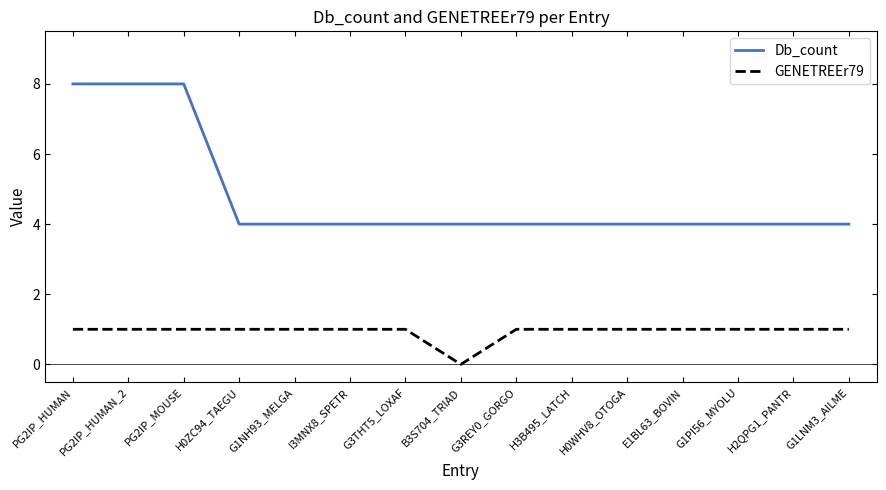

How many lines are shown in the chart?

2